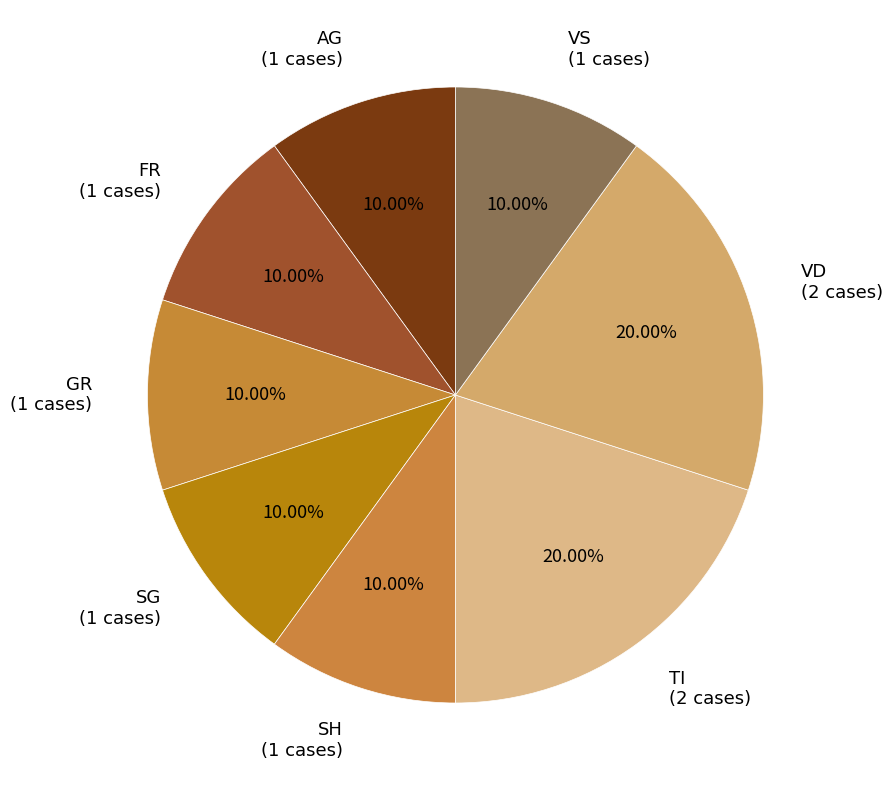

What is the ratio of the value at VD (2 cases) to the value at GR (1 cases)?

2.0